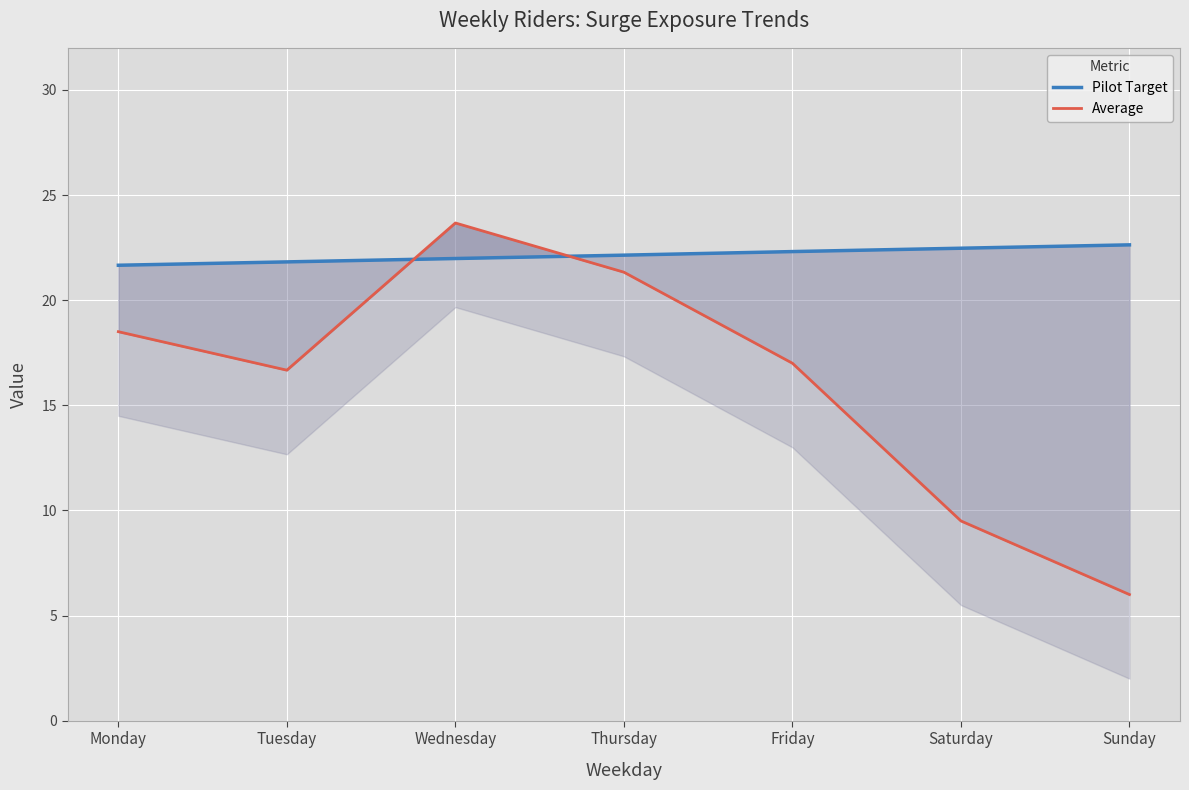

What are all the series names shown in the legend?

Pilot Target, Average